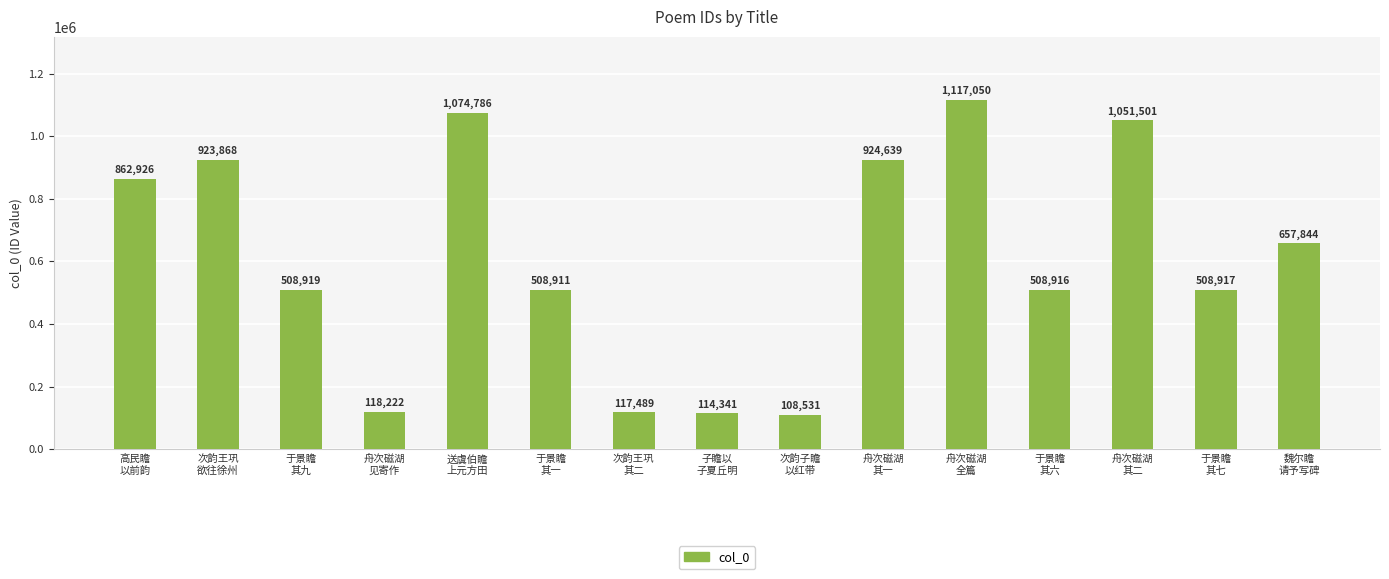

What is the sum of all values?

9106860